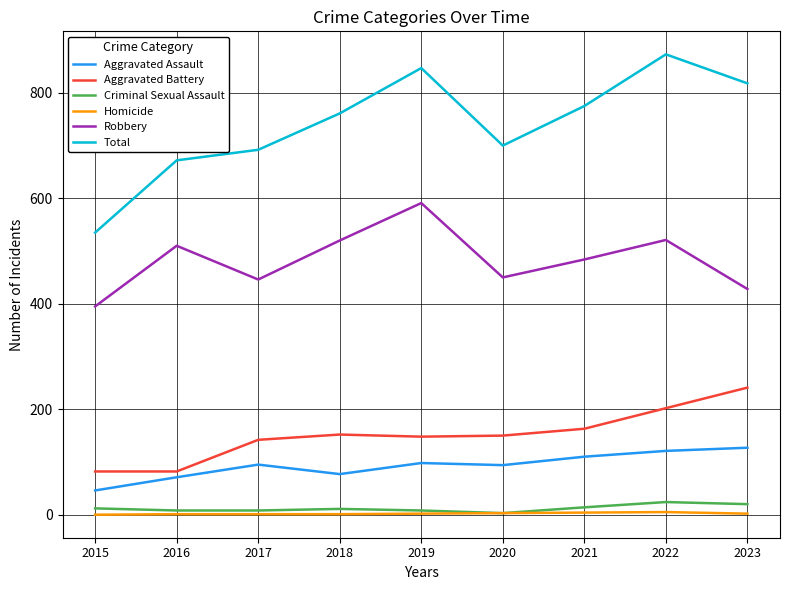

Does the chart have visible grid lines?

Yes